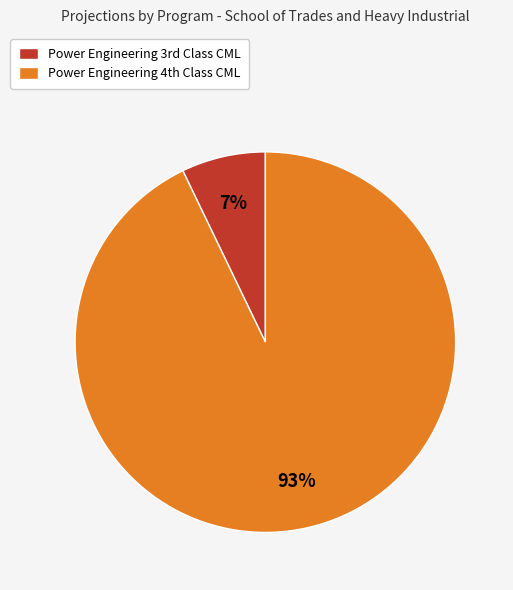

Count the number of slices in the pie.

2